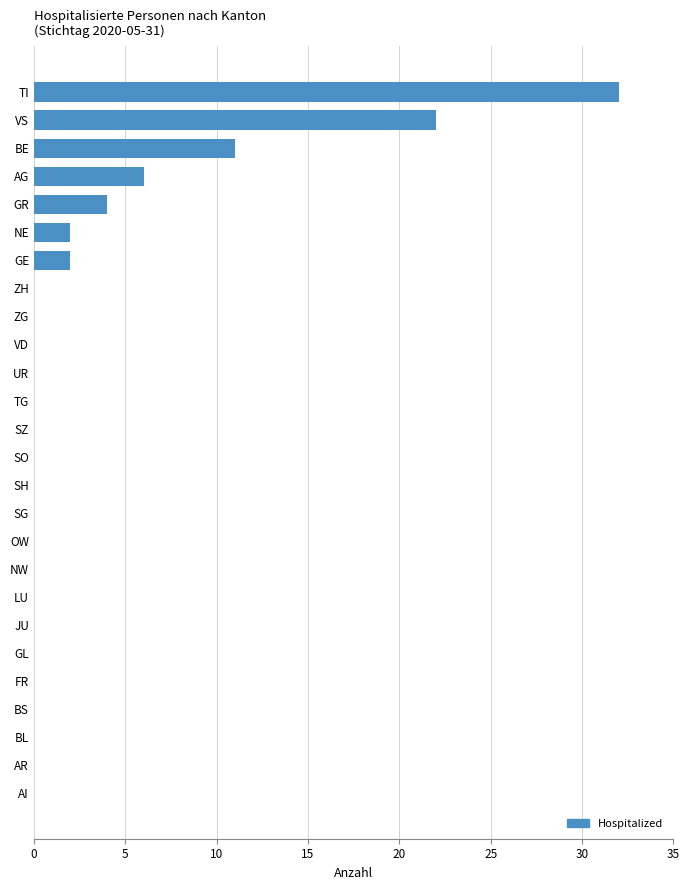

Reading bottom to top, extract all data points from this chart.

AI=0	AR=0	BL=0	BS=0	FR=0	GL=0	JU=0	LU=0	NW=0	OW=0	SG=0	SH=0	SO=0	SZ=0	TG=0	UR=0	VD=0	ZG=0	ZH=0	GE=2	NE=2	GR=4	AG=6	BE=11	VS=22	TI=32